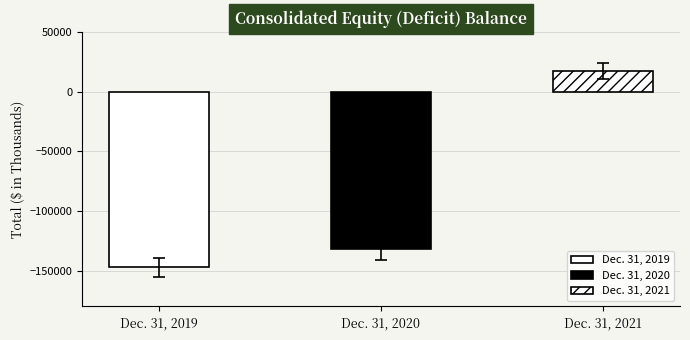

What is the average value?

-87341